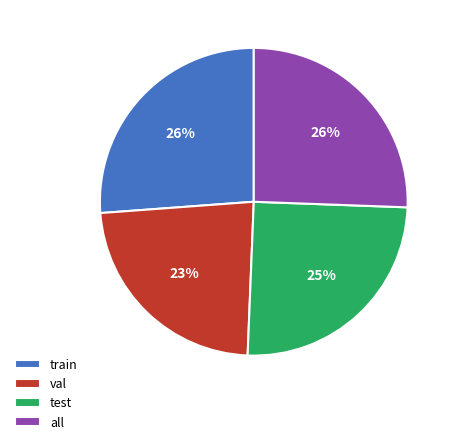

Does val represent more than half of the total?

No